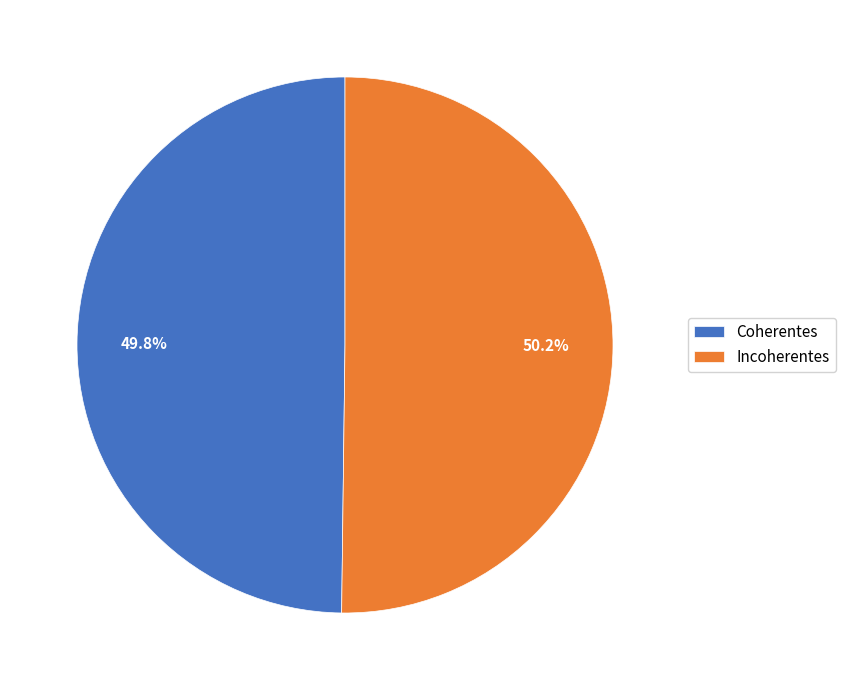

Count the number of slices in the pie.

2